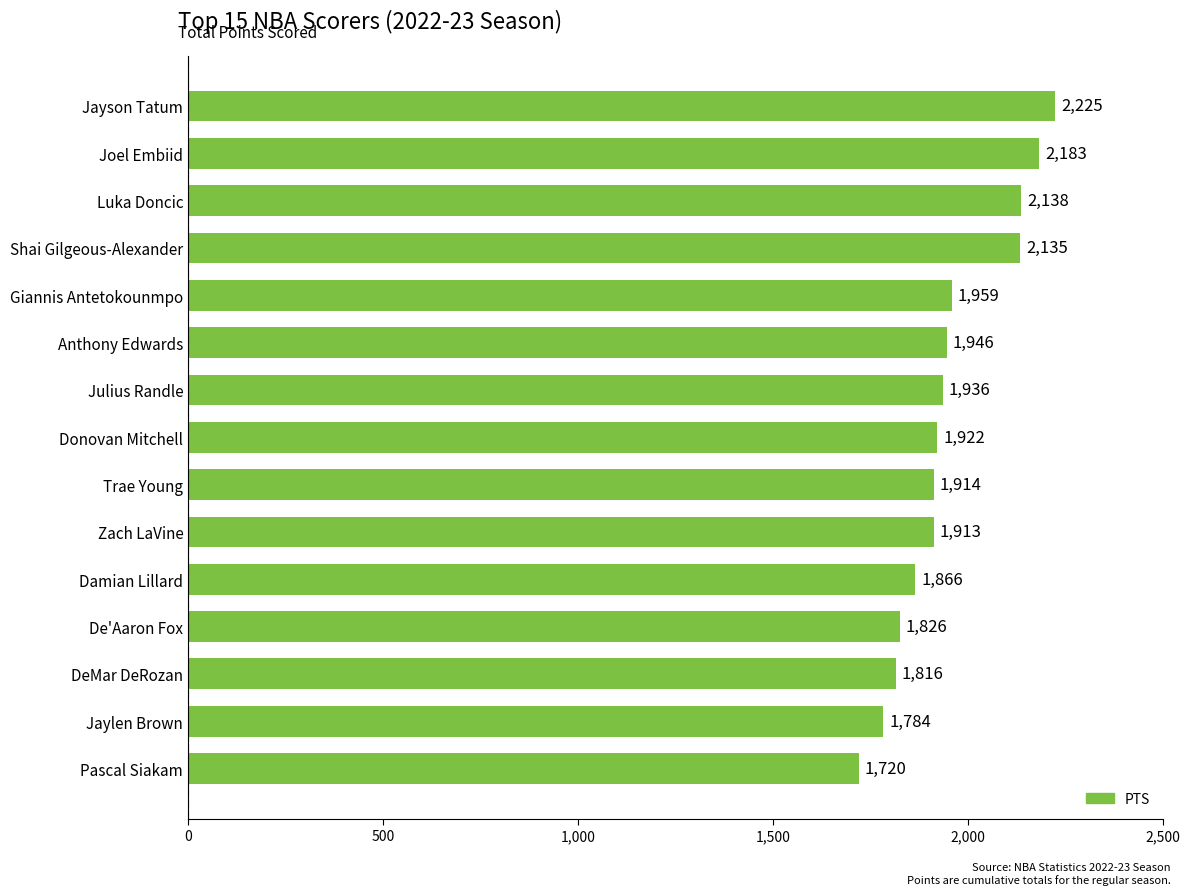

What is the smallest value displayed?

1720